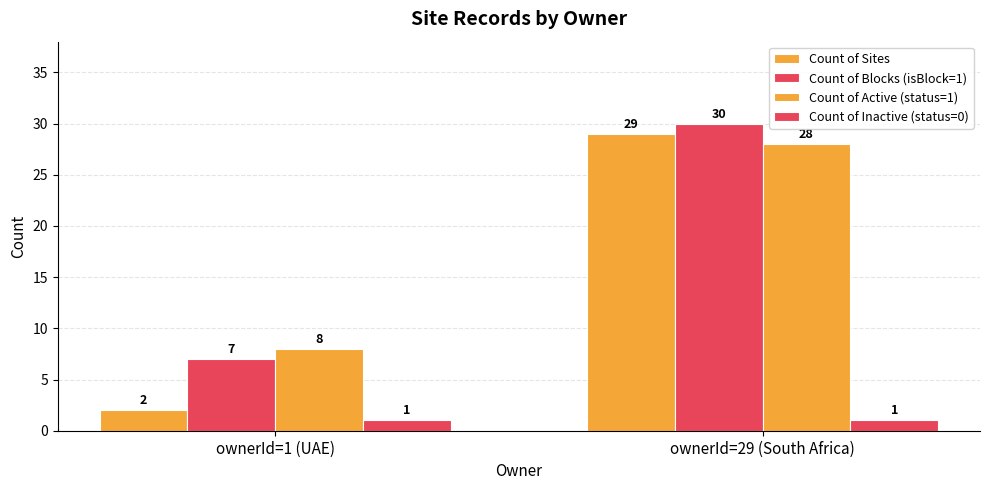

Between ownerId=1 (UAE) and ownerId=29 (South Africa), which series saw the biggest shift?

Count of Sites